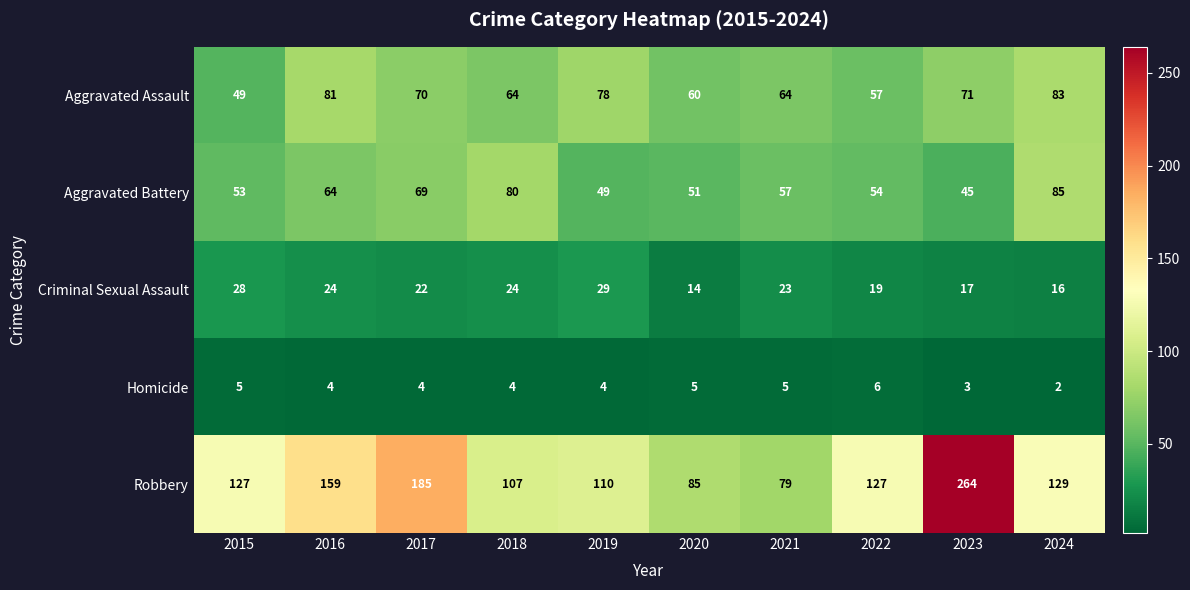

Between 2015 and 2019, which series saw the biggest shift?

Aggravated Assault